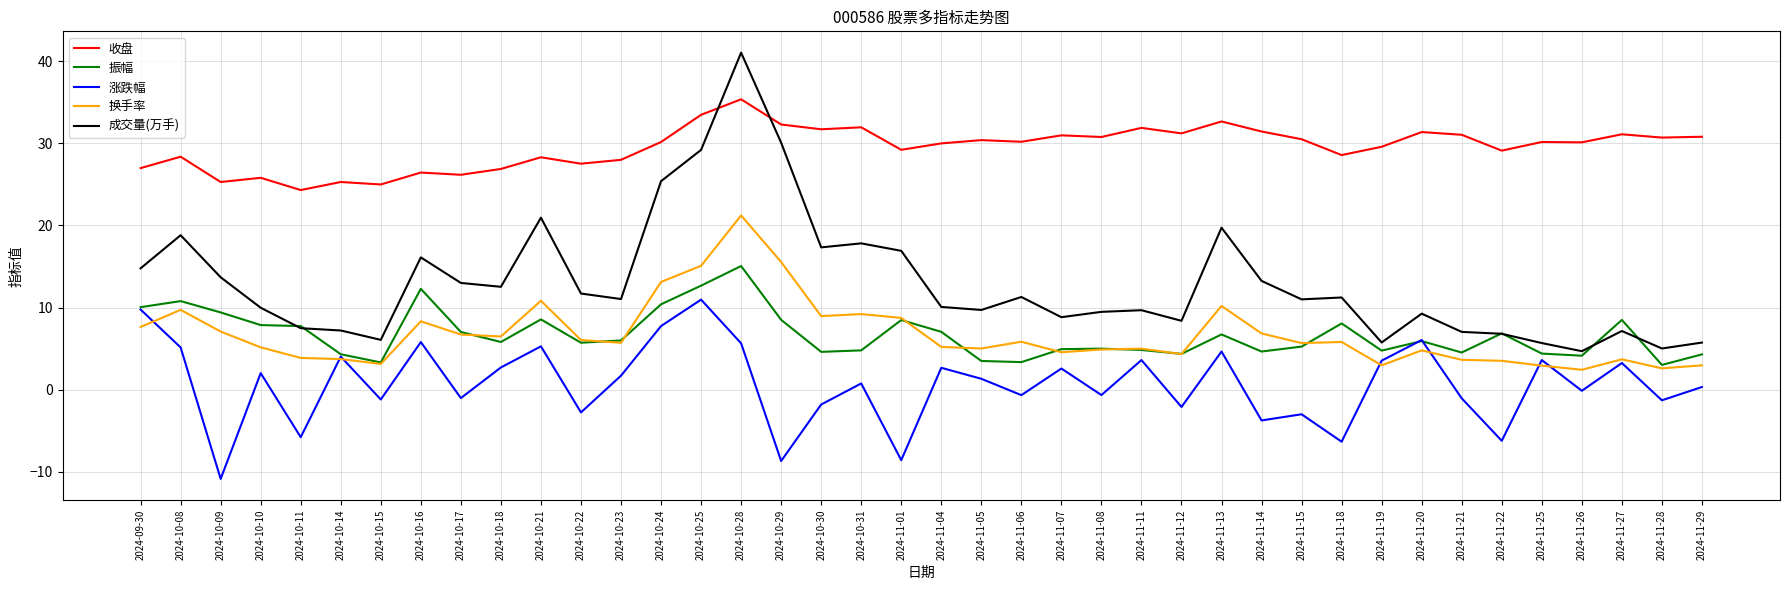

Where is the first local minimum for 收盘?

2024-10-09